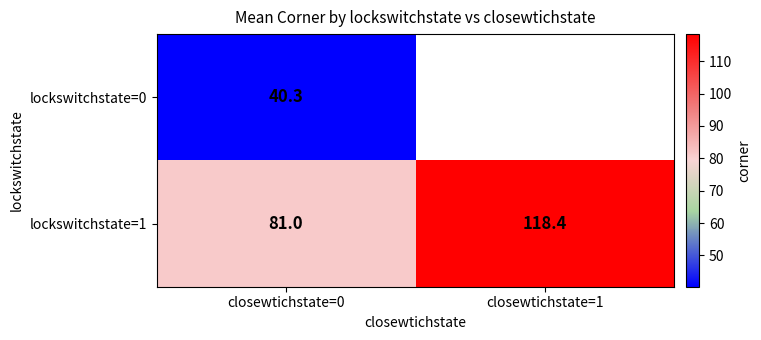

Which series changed the most between closewtichstate=0 and closewtichstate=1?

lockswitchstate=1